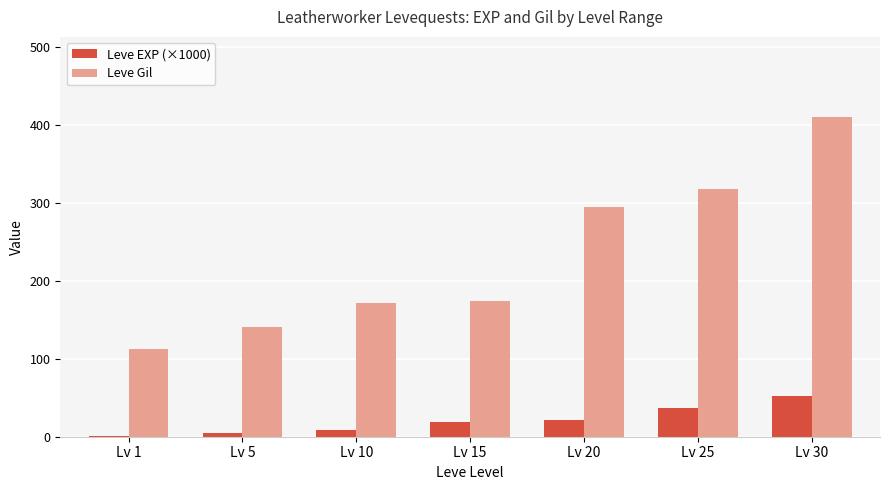

What is the difference between the Leve Gil values at Lv 5 and Lv 15?

34.0